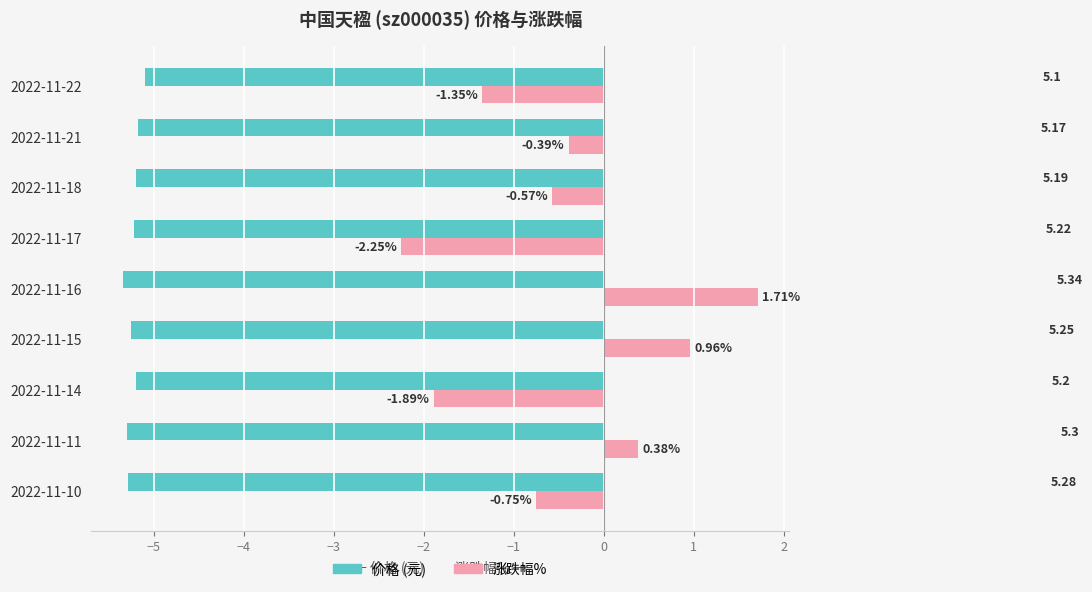

What is the total value across all series at 2022-11-16?

-3.6